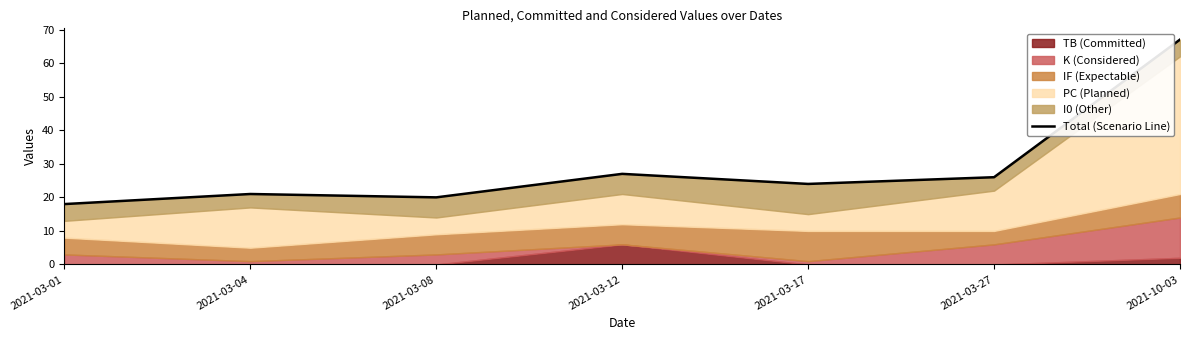

Where is the first local maximum?

2021-03-04